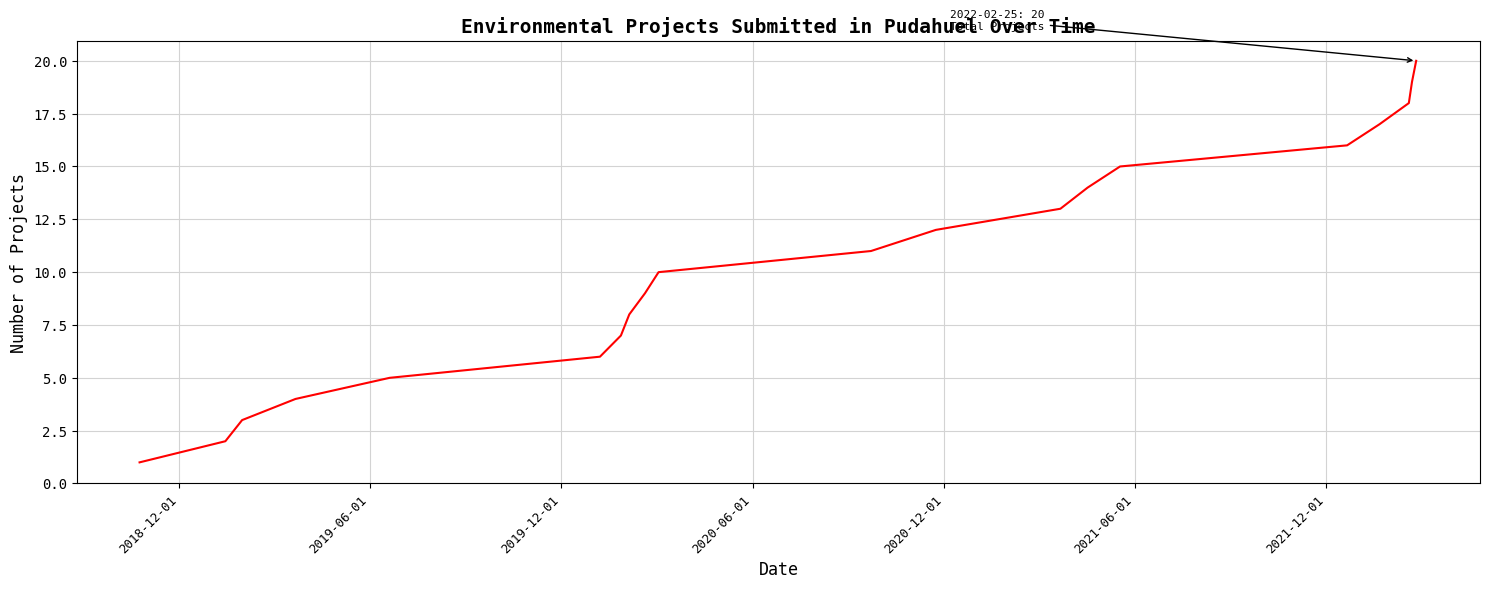

Reading left to right, extract all data points from this chart.

1	2	3	4	5	6	7	8	9	10	11	12	13	14	15	16	17	18	19	20